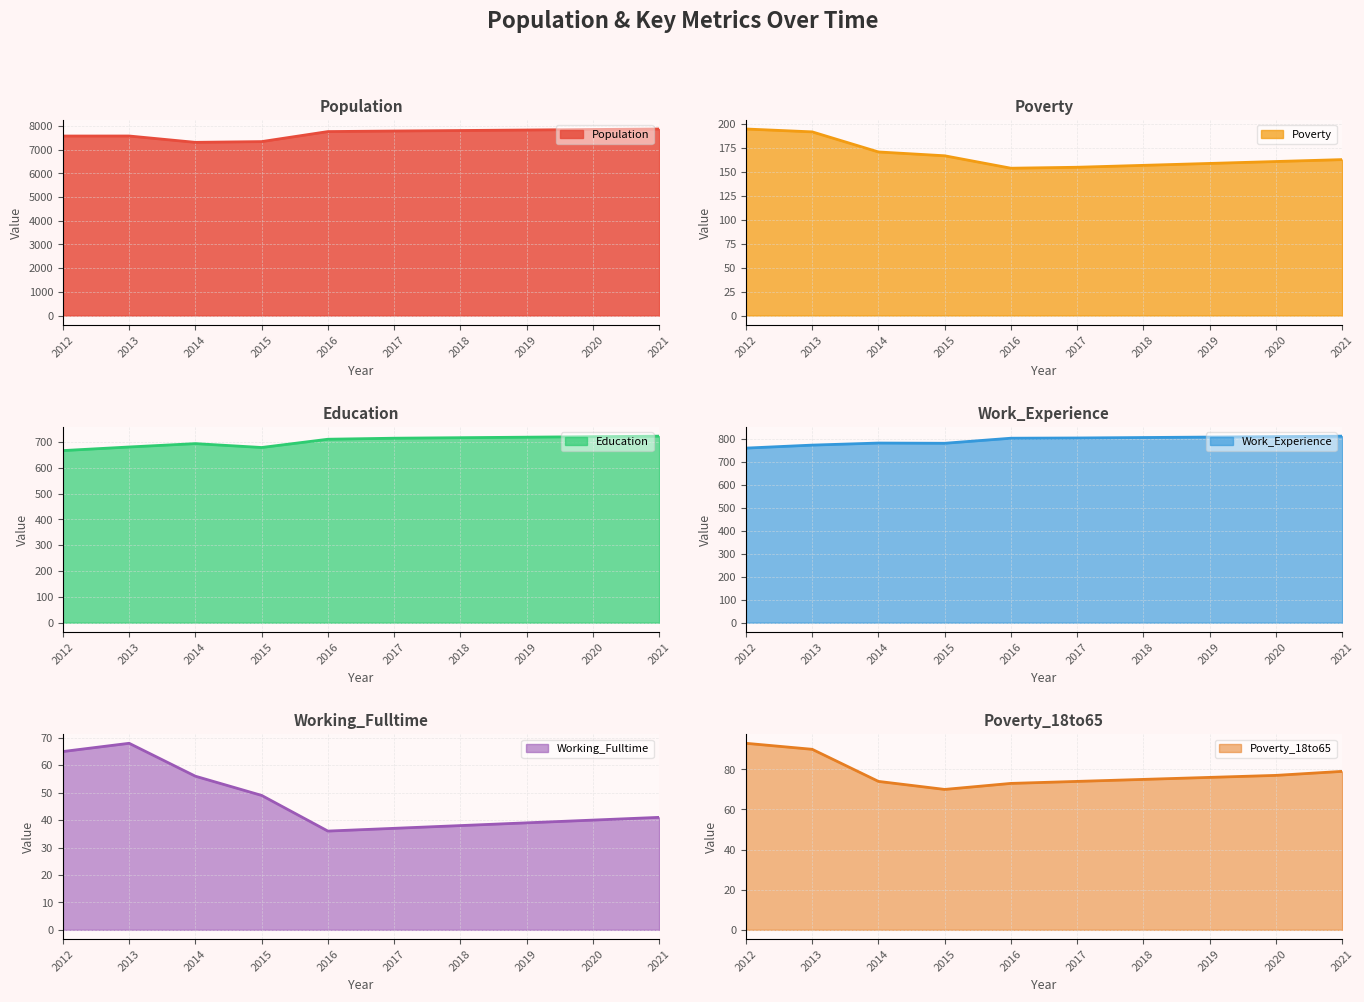

Where is the first local minimum for Work_Experience?

2015